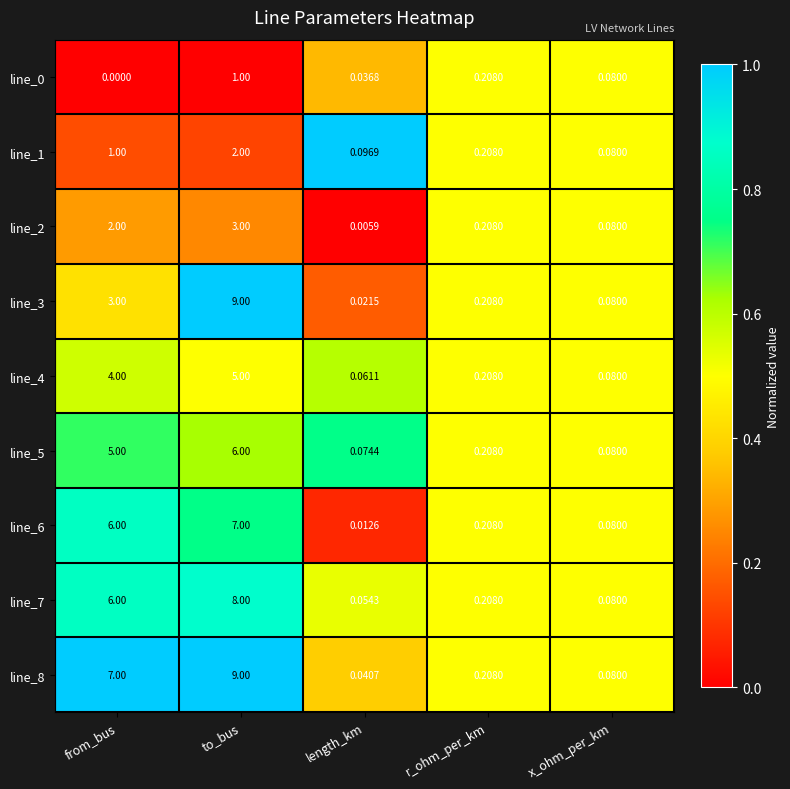

At which label does line_6 reach its peak?

to_bus